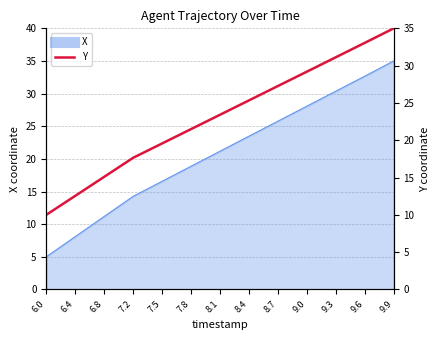

List the labels in order of value, largest first.

9.9, 9.6, 9.3, 9.0, 8.7, 8.4, 8.1, 7.8, 7.5, 7.2, 6.8, 6.4, 6.0